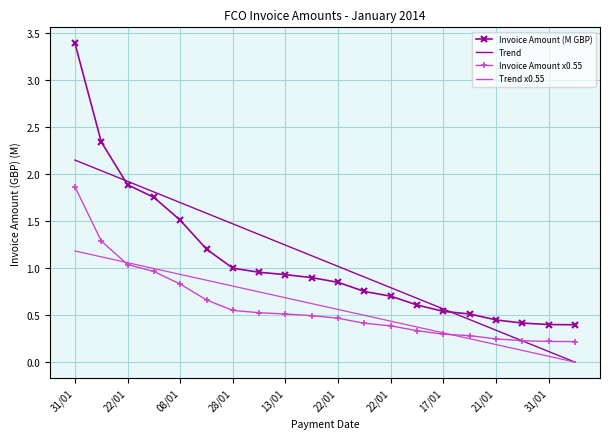

True or false: Invoice Amount x0.55 and Invoice Amount (M GBP) cross at least once.

False